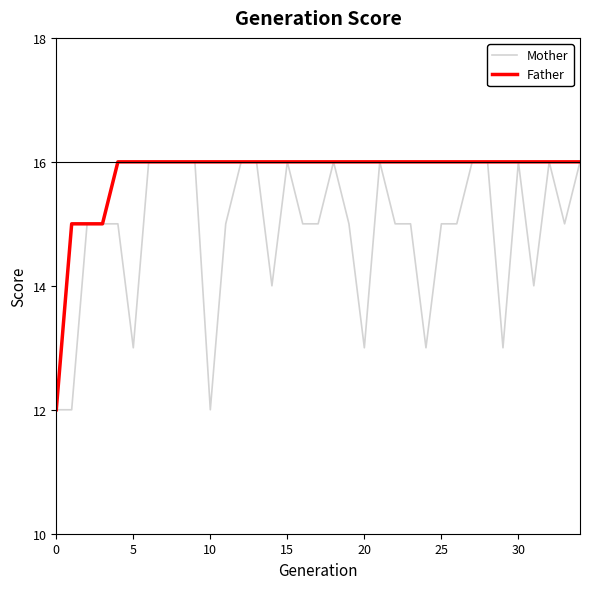

What is the greatest value displayed?

16